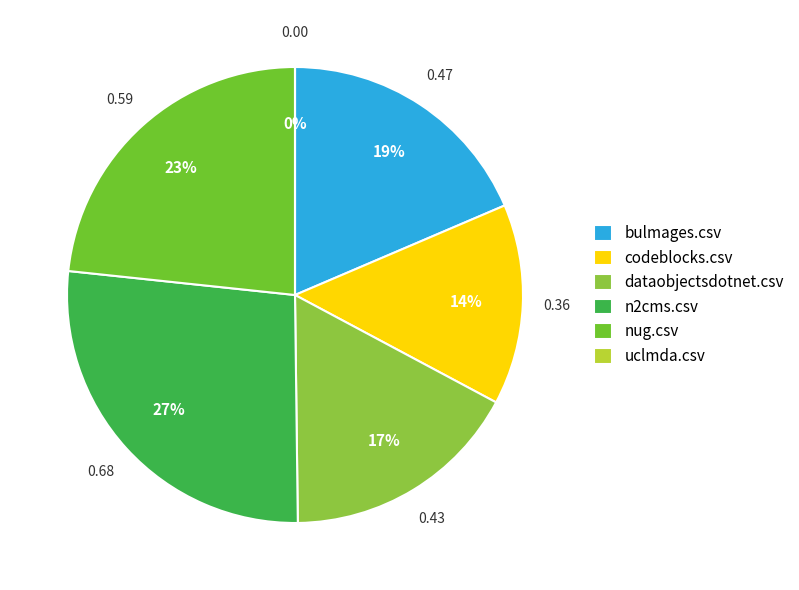

To the nearest percent, what is the difference between the uclmda.csv and n2cms.csv slice percentages?

27%